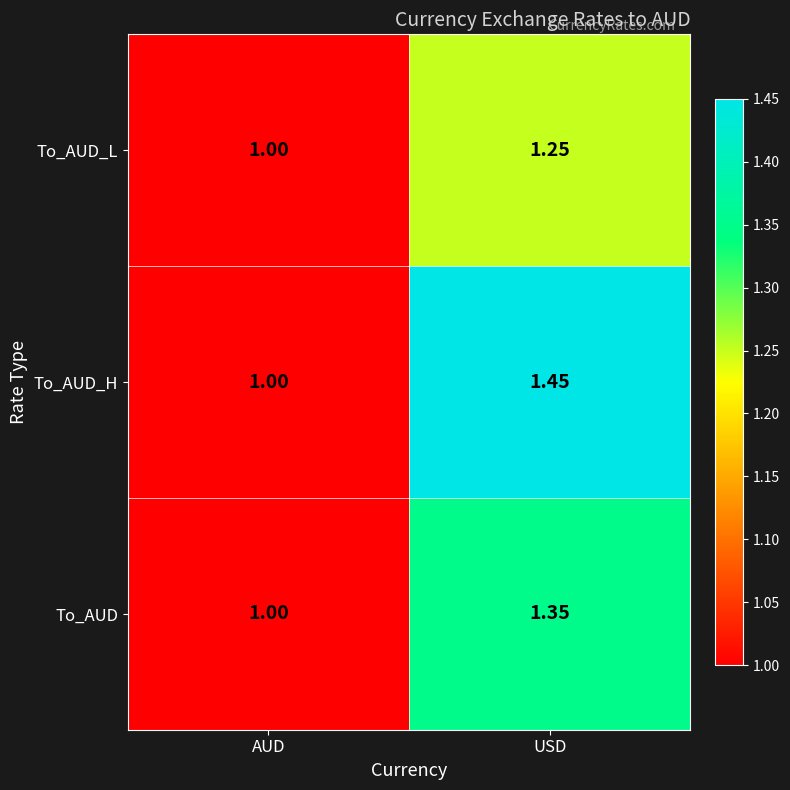

Where is To_AUD_H nearest to the value 1?

AUD